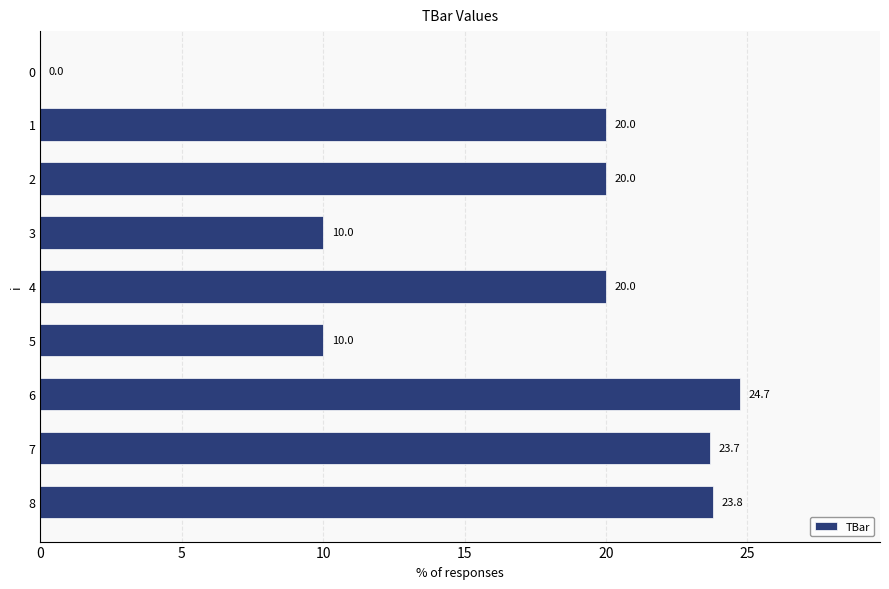

What is the change in value from 0 to 8?

+23.8